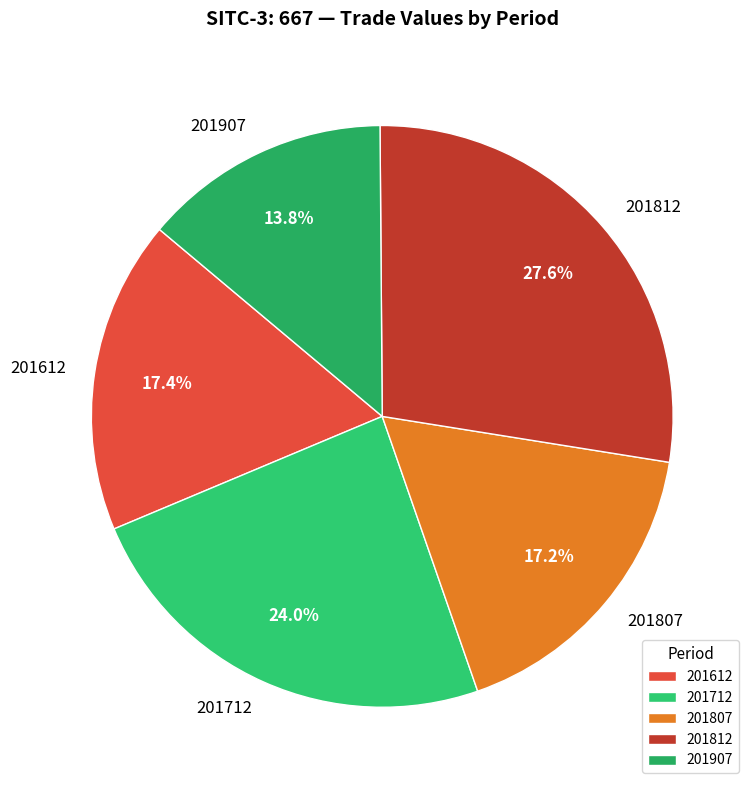

To the nearest percent, what is the average slice percentage?

20%